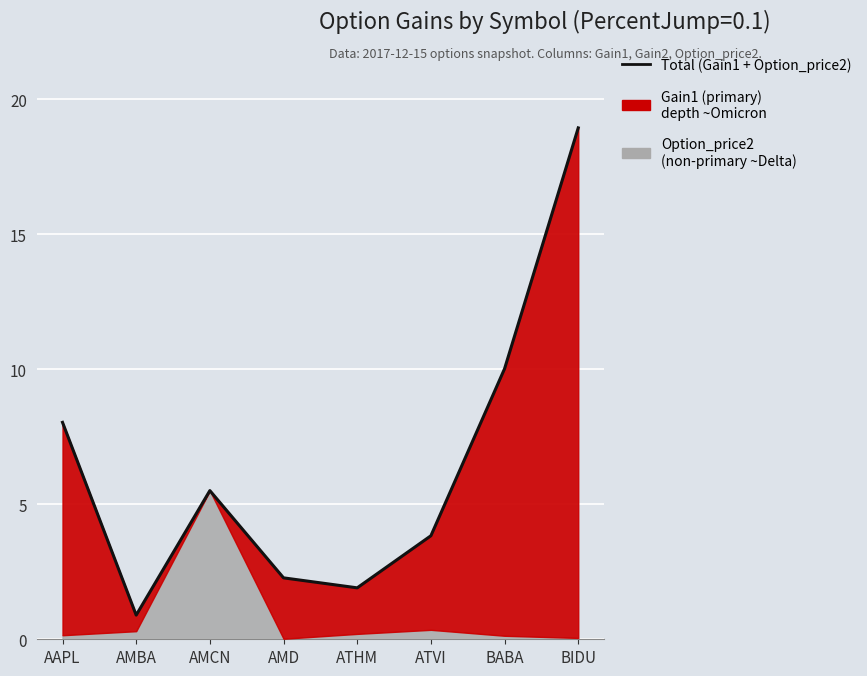

How many lines are shown in the chart?

1